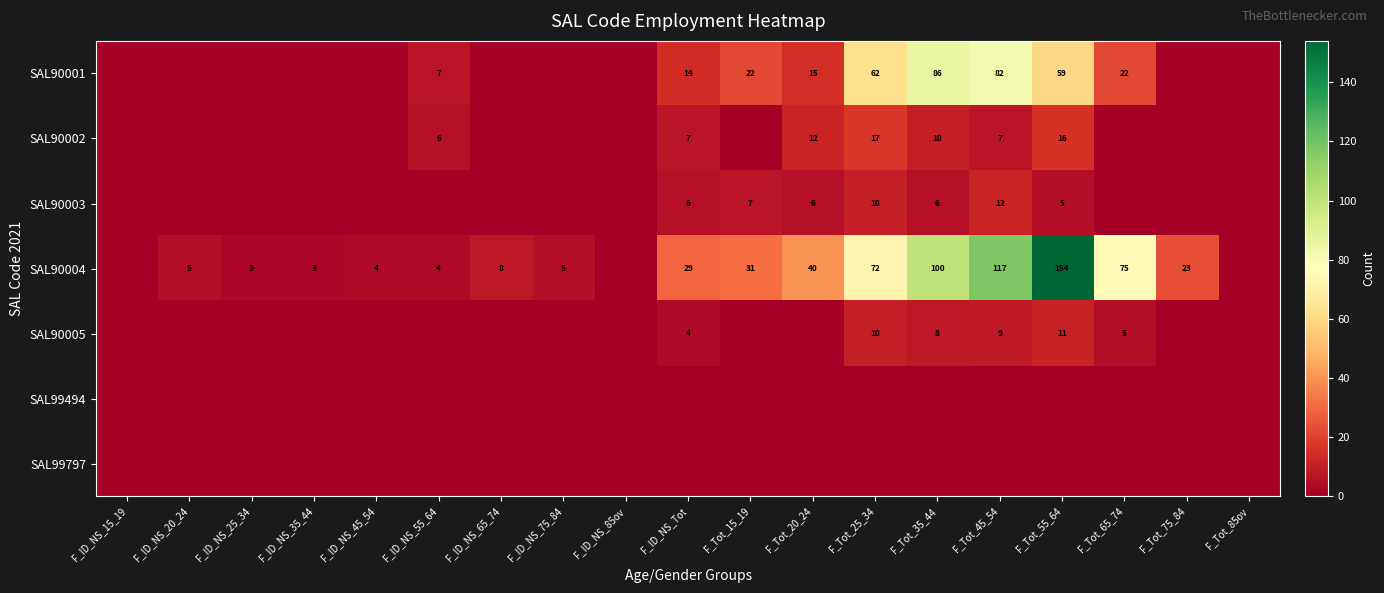

True or false: SAL90003 has a value of 2 at F_Tot_15_19.

False